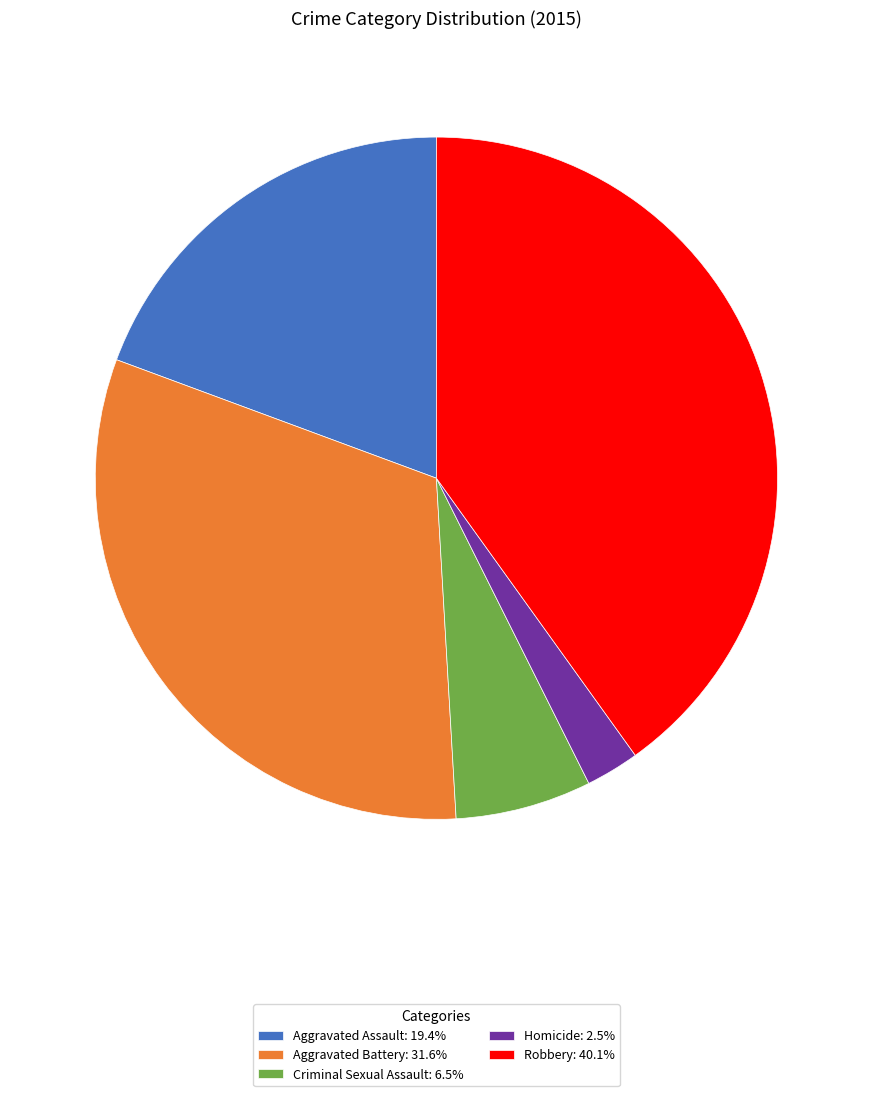

Which category has the biggest portion of the pie?

Robbery